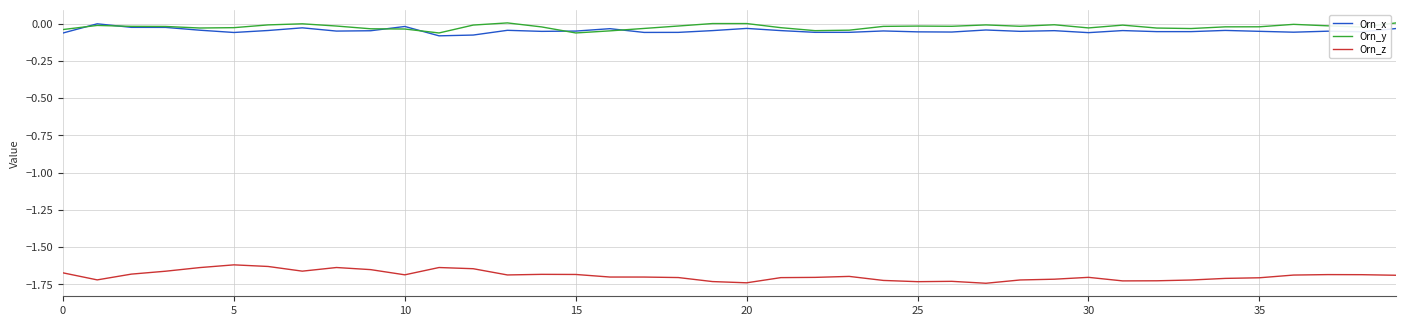

True or false: Orn_z and Orn_y intersect in this chart.

False